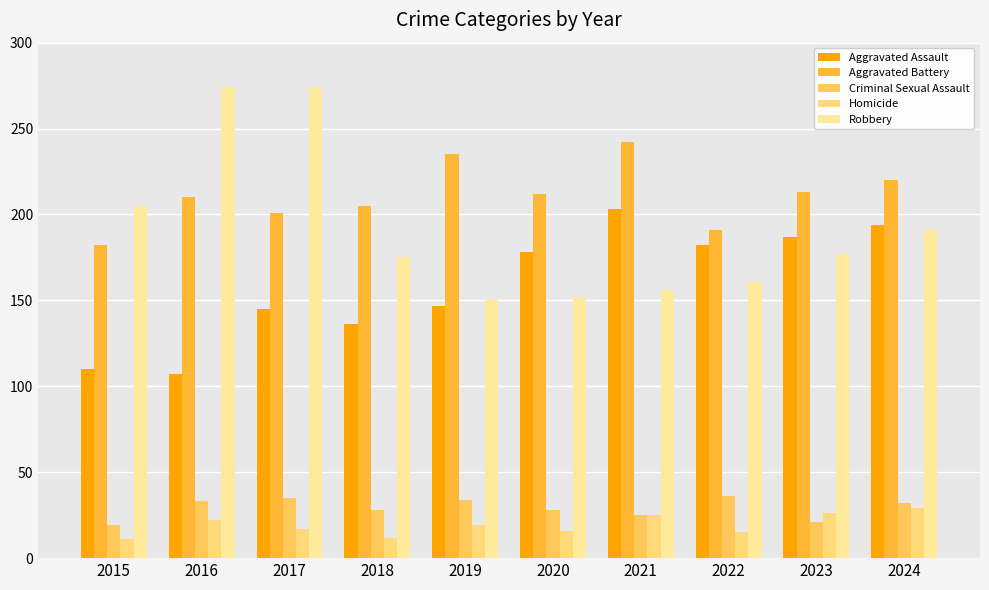

List the series in order of their peak value, highest first.

Robbery, Aggravated Battery, Aggravated Assault, Criminal Sexual Assault, Homicide